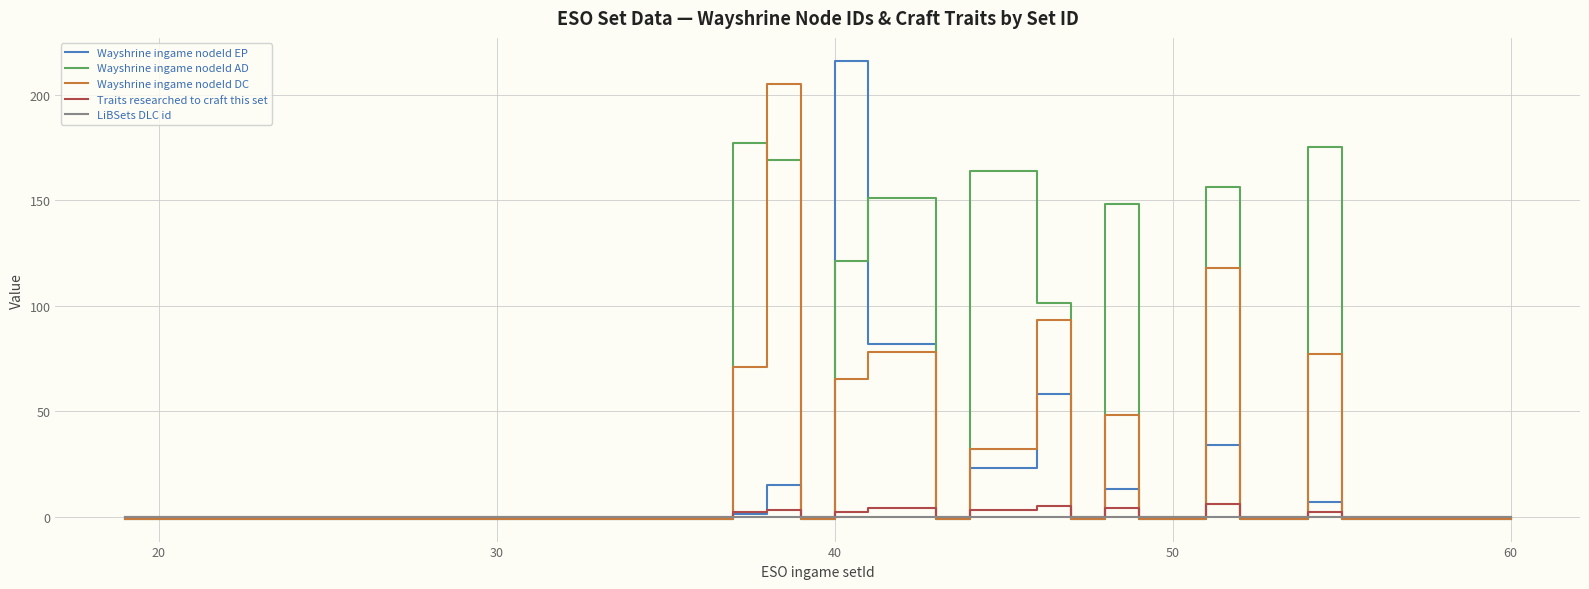

Which series has the largest range (max minus min)?

Wayshrine ingame nodeId EP